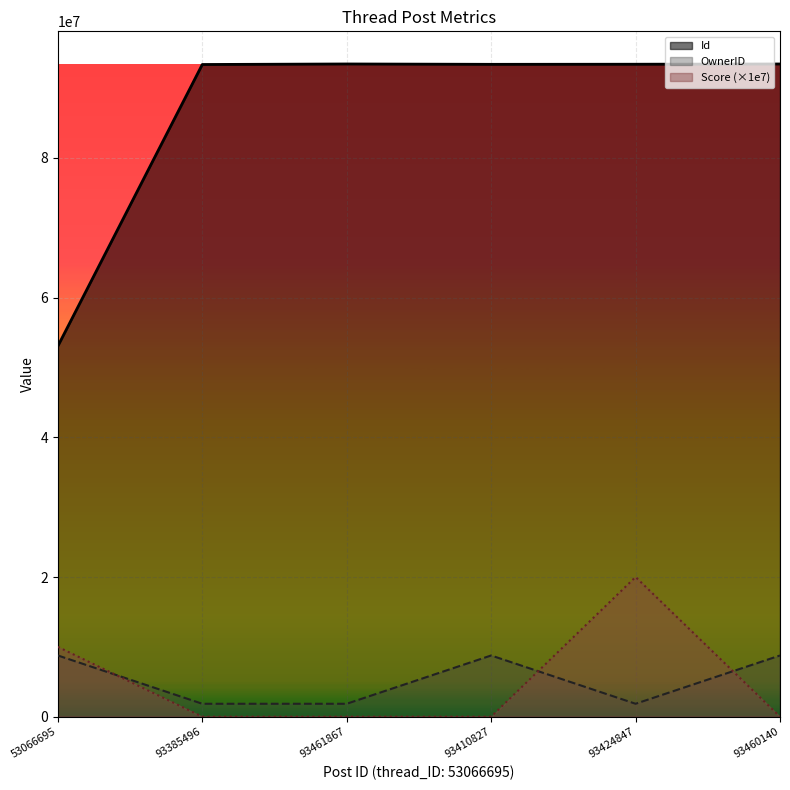

True or false: Id and OwnerID cross at least once.

False